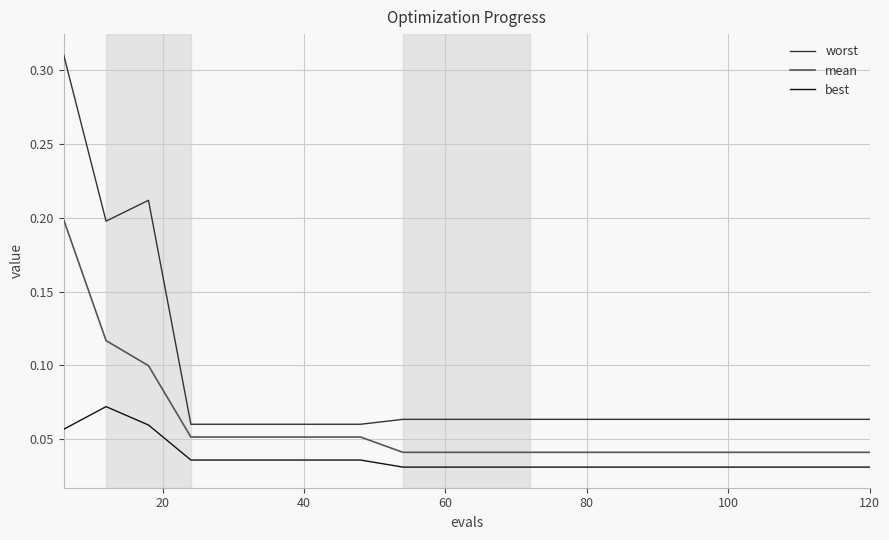

Does the chart display data point markers on the line(s)?

No